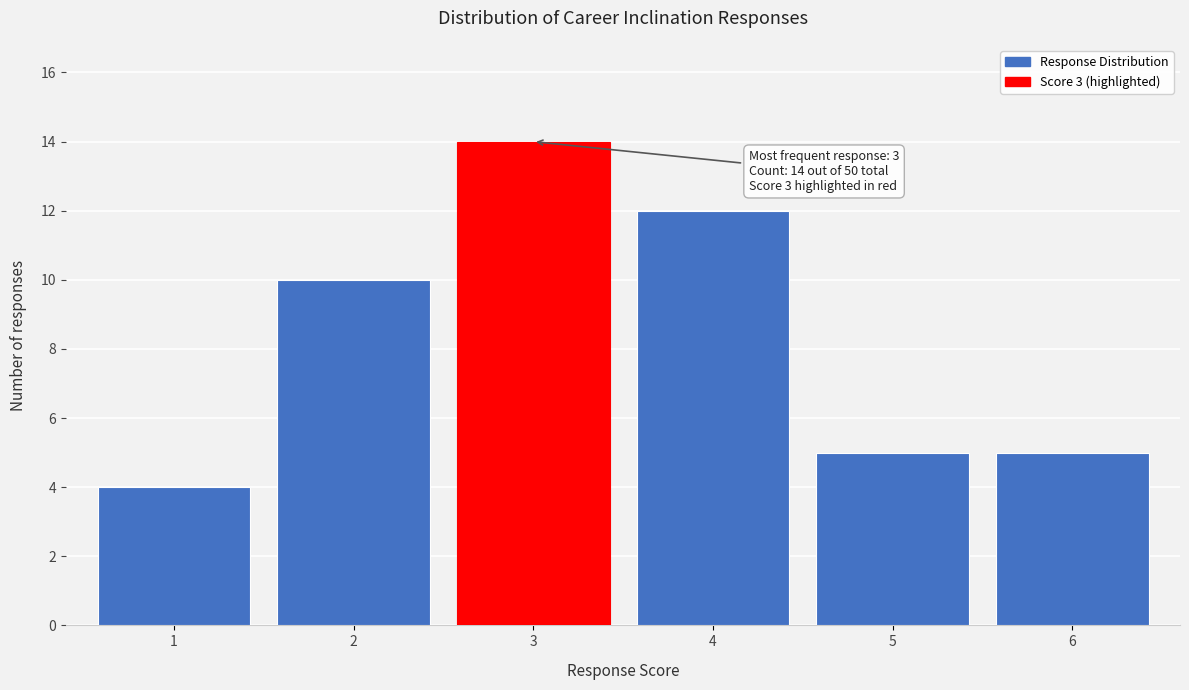

Reading left to right, extract all data points from this chart.

1=4	2=10	3=14	4=12	5=5	6=5